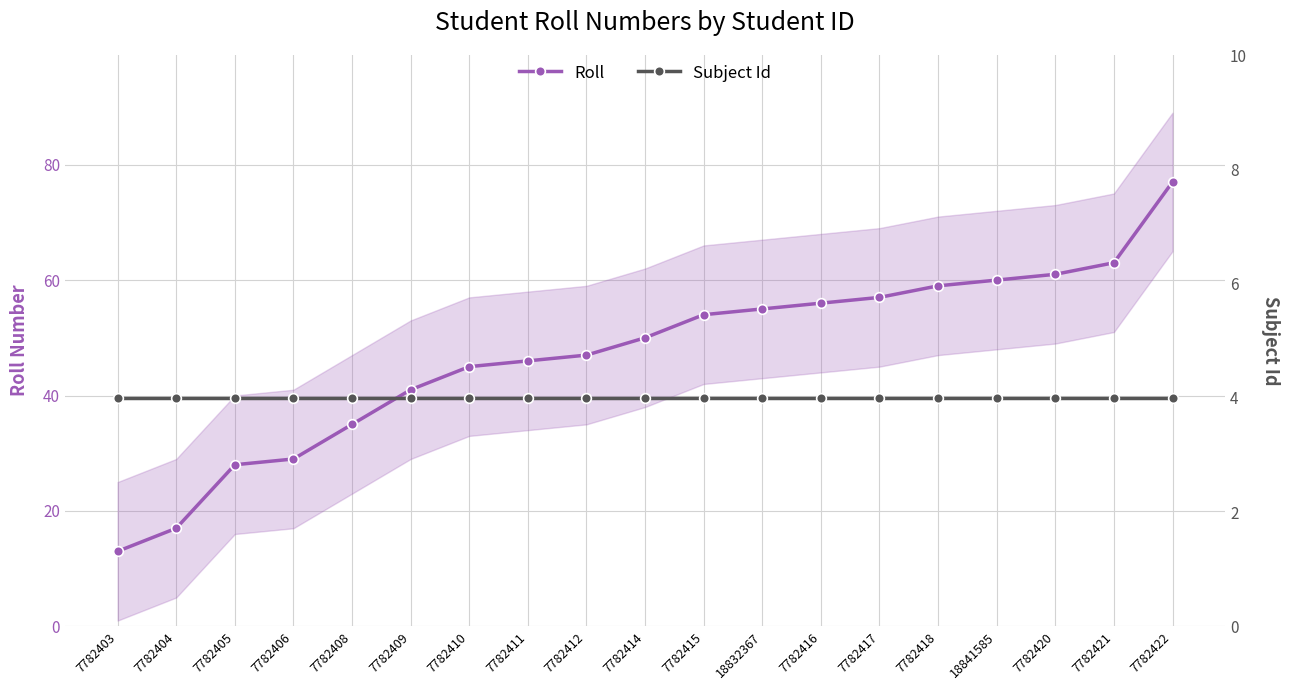

Which has a higher value, 7782422 or 7782404?

7782422